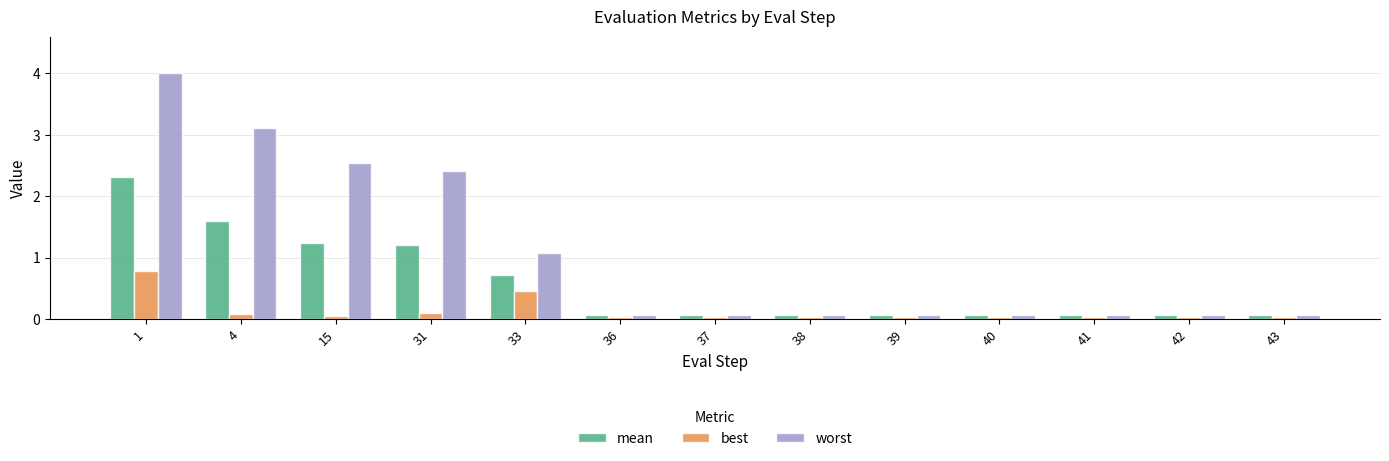

What is the approximate value of mean at 33?

0.7